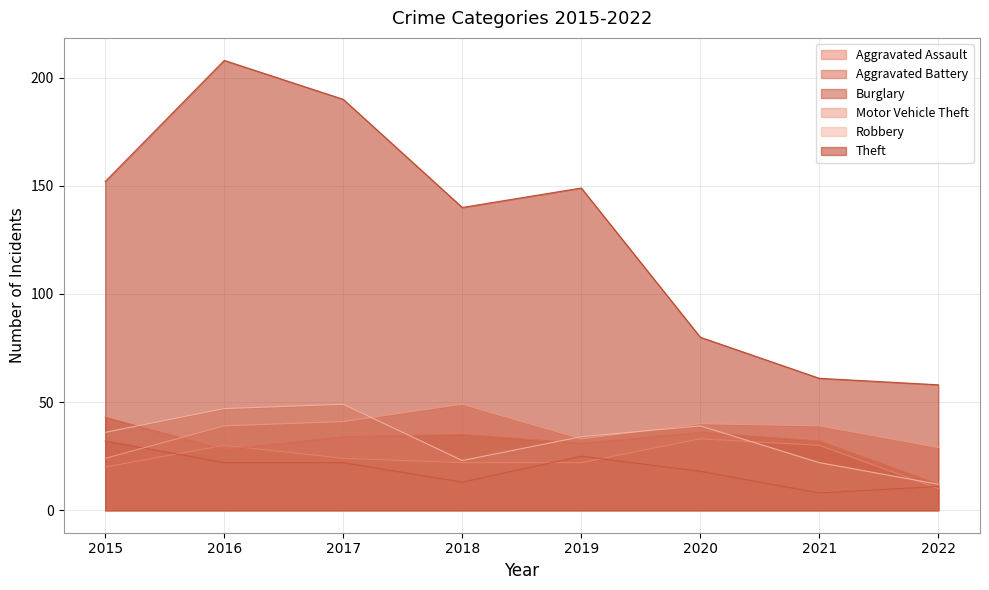

Reading left to right, what are all the values shown in this chart?

Aggravated Assault: 20	30	24	22	22	33	30	10
Aggravated Battery: 43	28	34	35	31	36	32	12
Burglary: 32	22	22	13	25	18	8	11
Motor Vehicle Theft: 24	39	41	49	33	40	39	29
Robbery: 36	47	49	23	34	39	22	12
Theft: 152	208	190	140	149	80	61	58